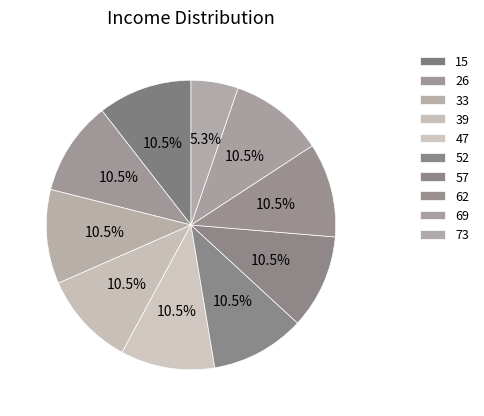

How many segments does this pie chart have?

10